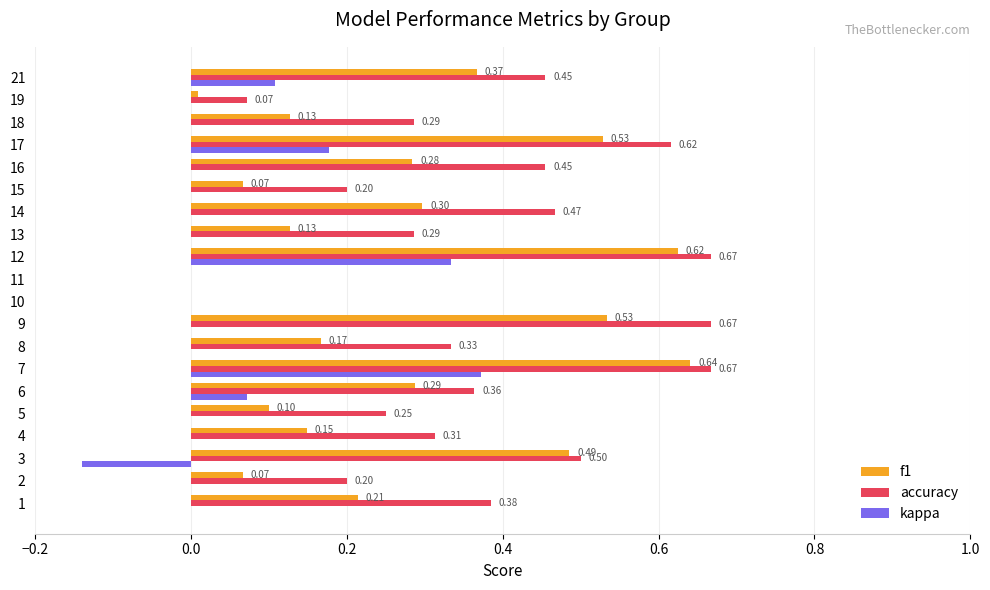

What is the sum of the f1 values at 16 and 12?

0.9